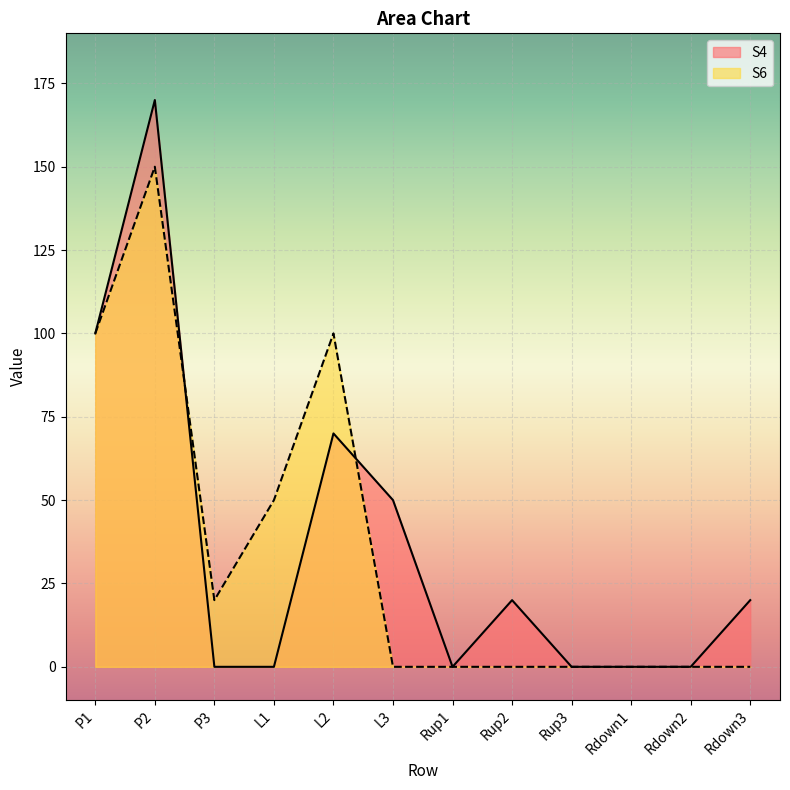

What position from the left is P2?

2